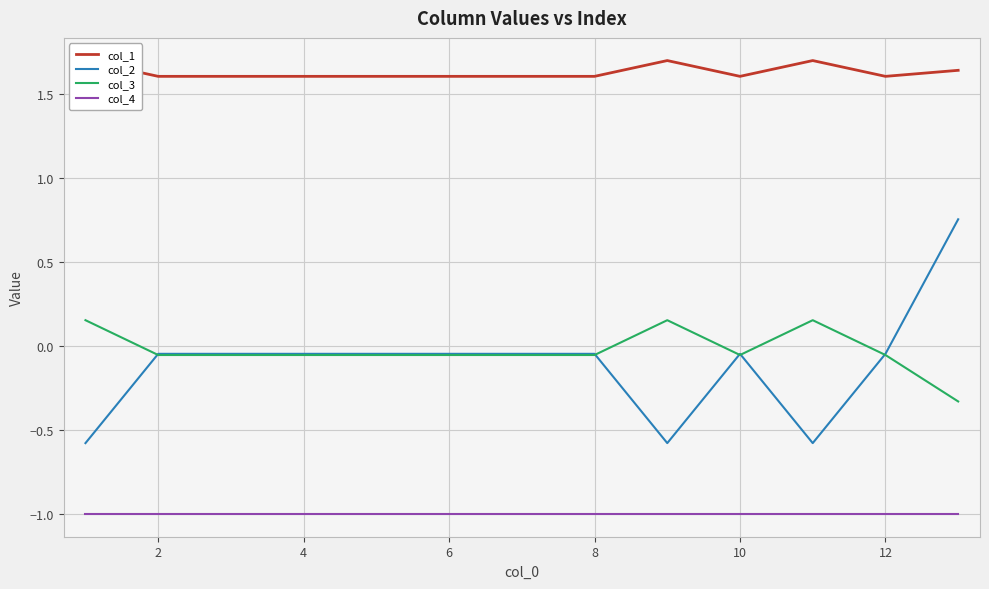

Rank the series by their maximum value, from highest to lowest.

col_1, col_2, col_3, col_4